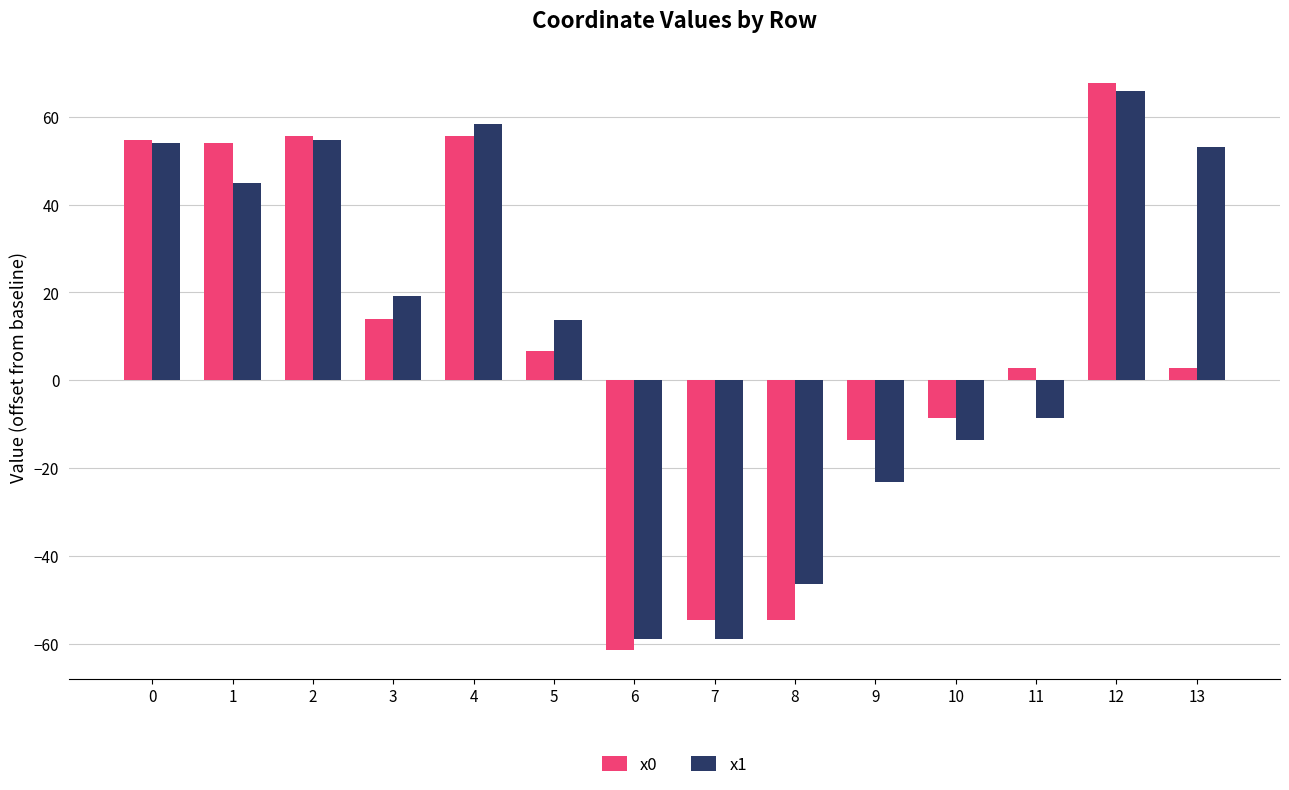

At which category is the sum across all series the highest?

12